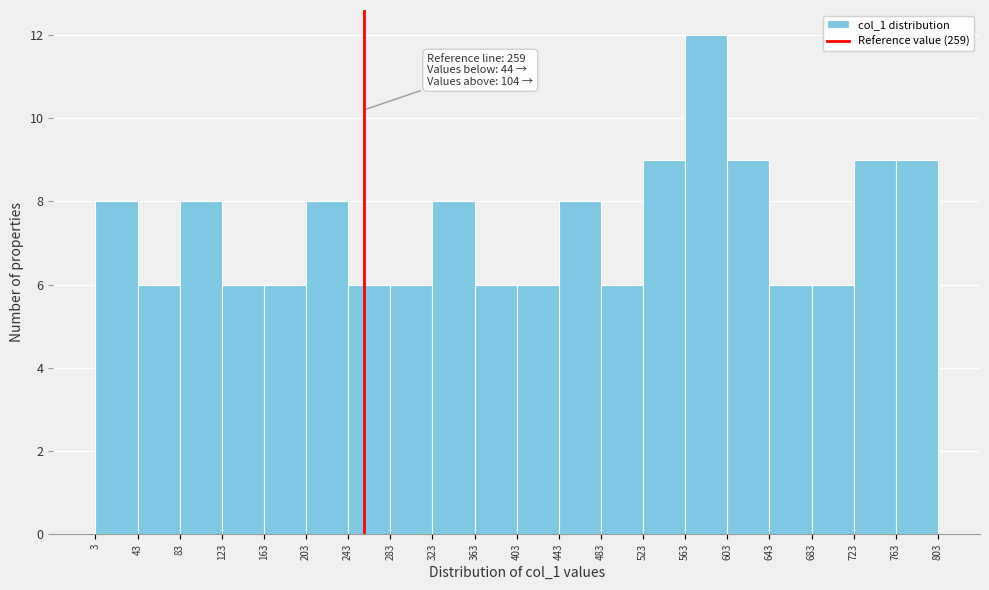

Over which range of the x-axis is the bar tallest?

563 to 603